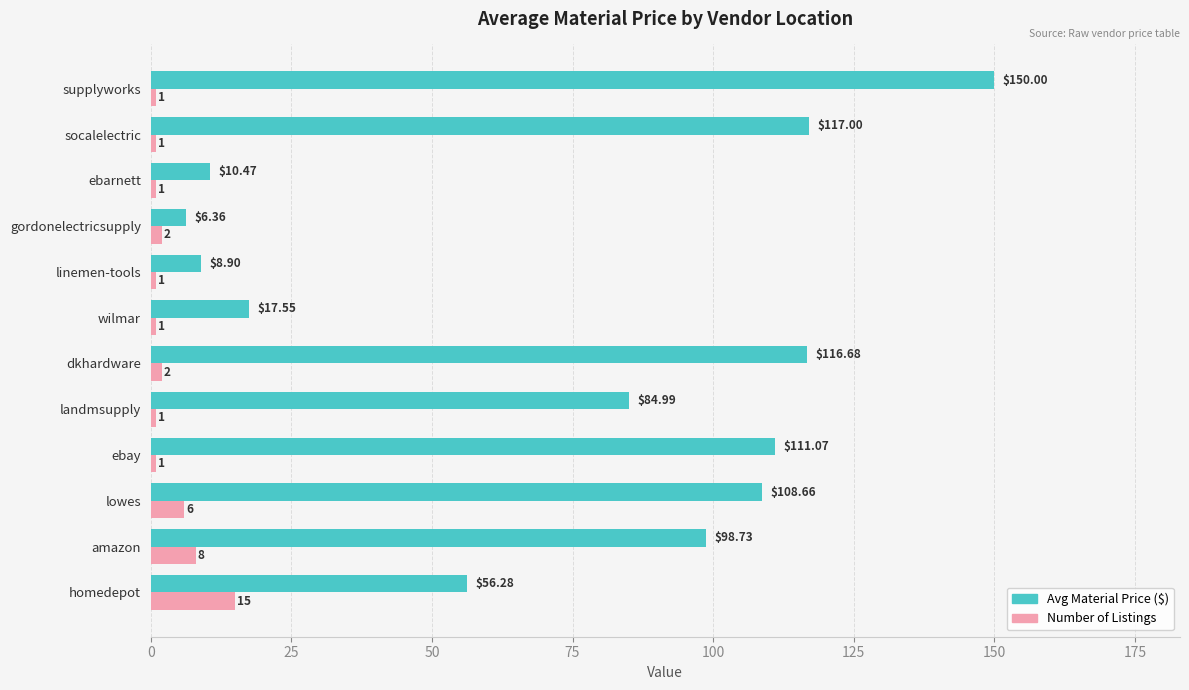

At which label does Avg Material Price ($) reach its peak?

supplyworks